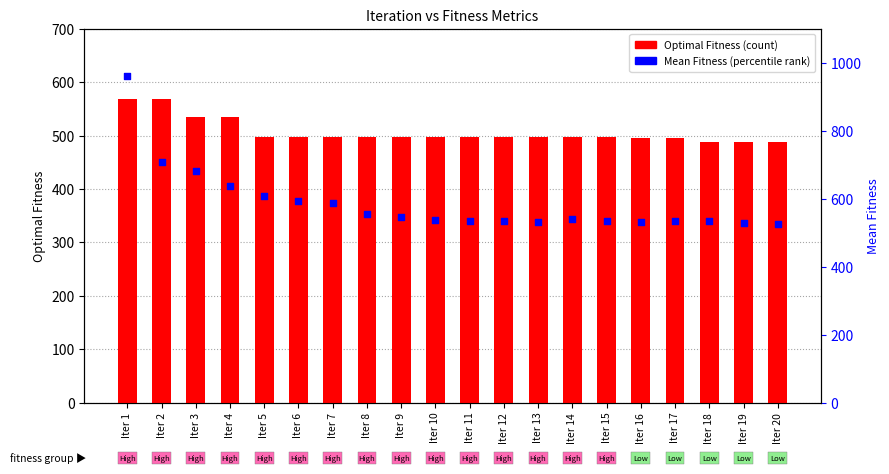

Which series reaches the minimum Y coordinate?

Optimal Fitness